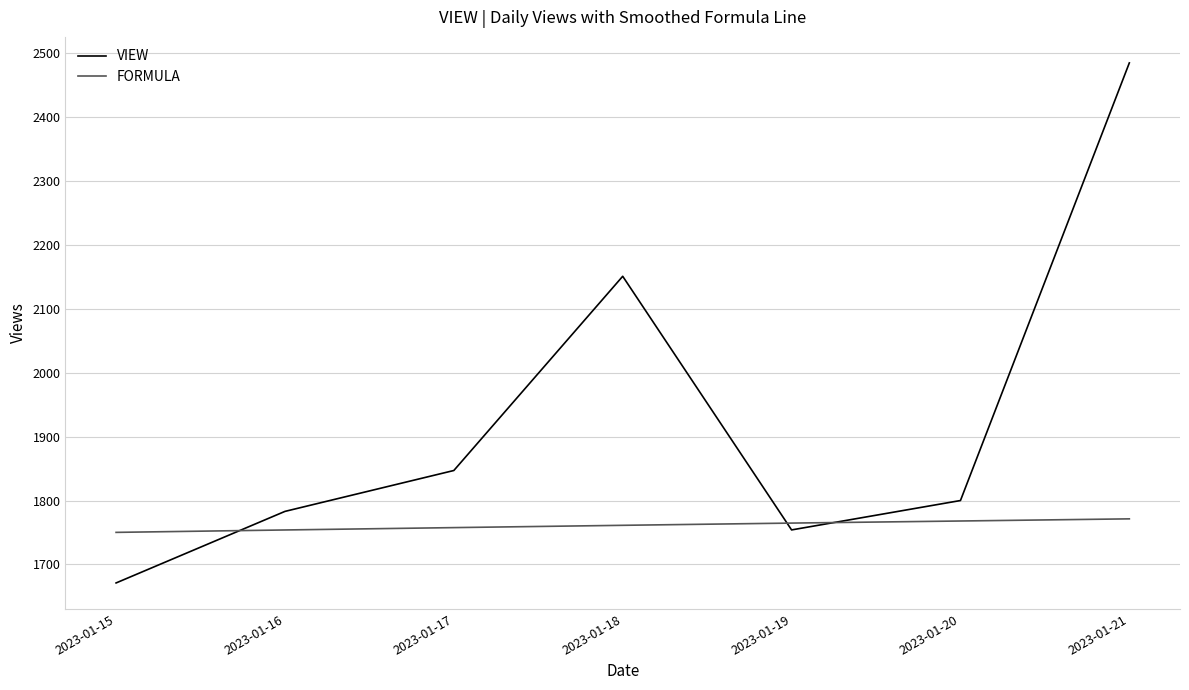

How many interior local peaks does the VIEW series have?

1